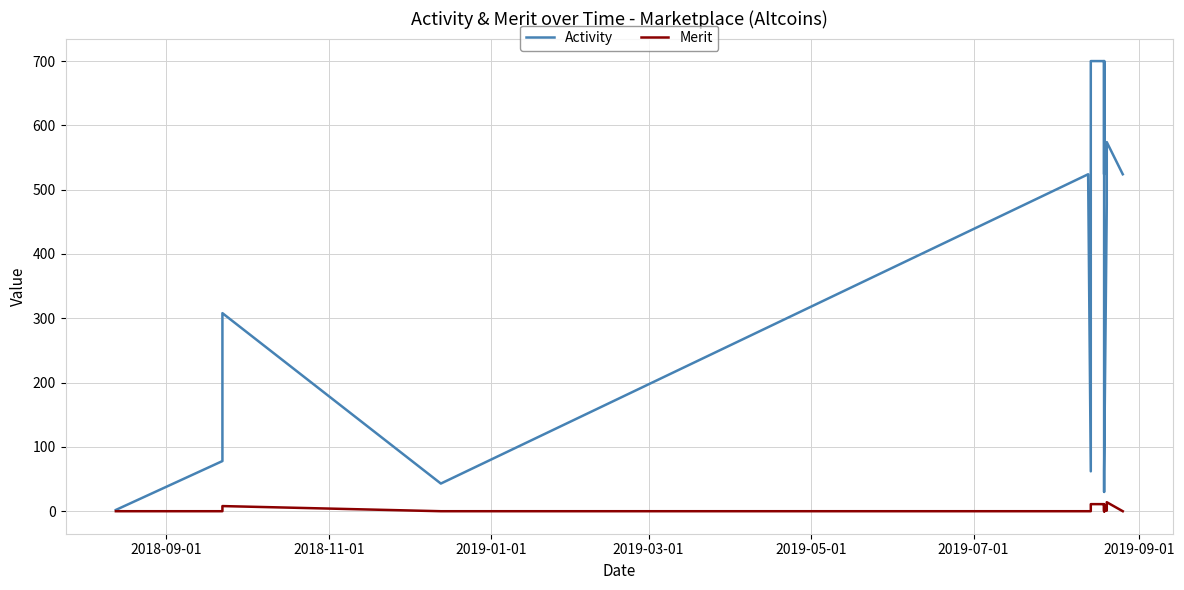

Reading left to right, list all the values displayed in this chart.

Activity: 2	78	308	43	524	62	700	700	524	700	56	30	62	476	574	524
Merit: 0	0	8	0	0	0	11	11	0	10	0	0	0	1	14	0